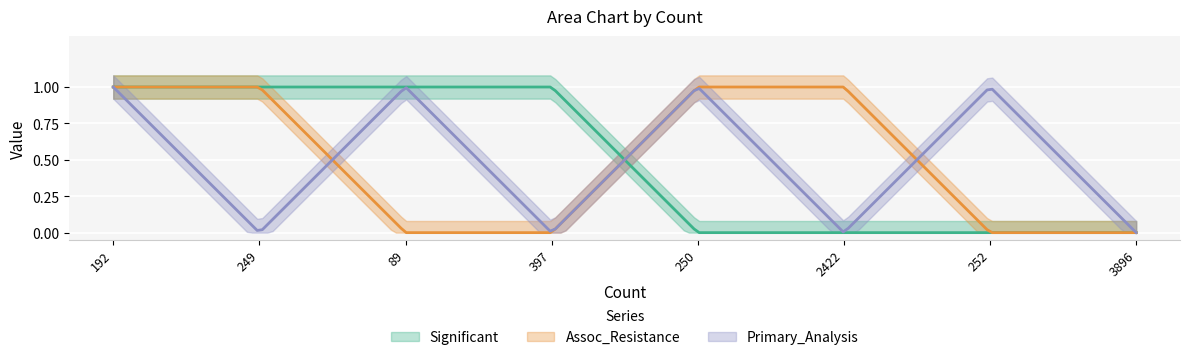

The value of Significant at 3896 is 0. True or false?

True